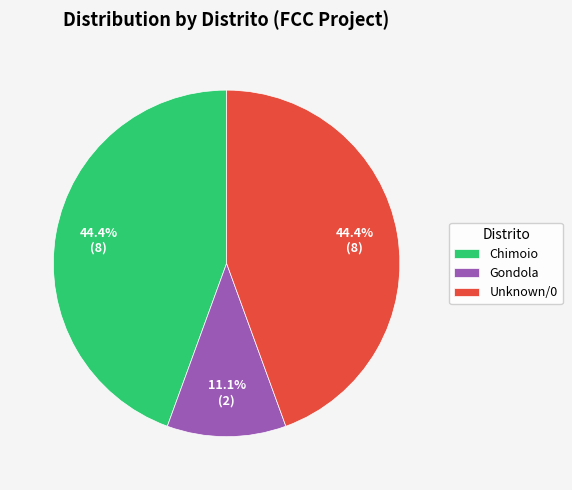

To the nearest percent, what is the combined percentage of Chimoio and Gondola?

56%